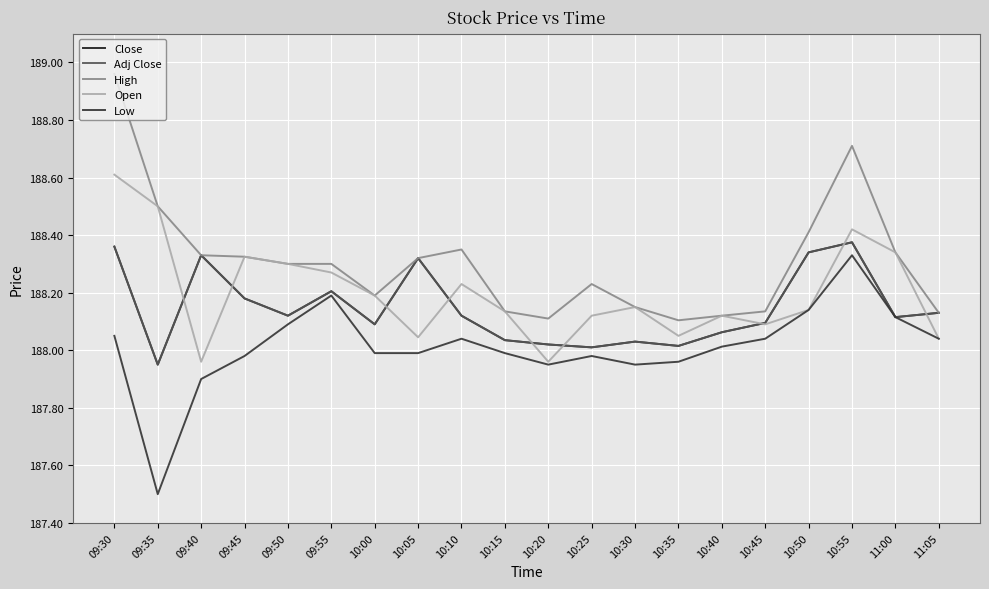

Is this an area chart (filled region under the line)?

No